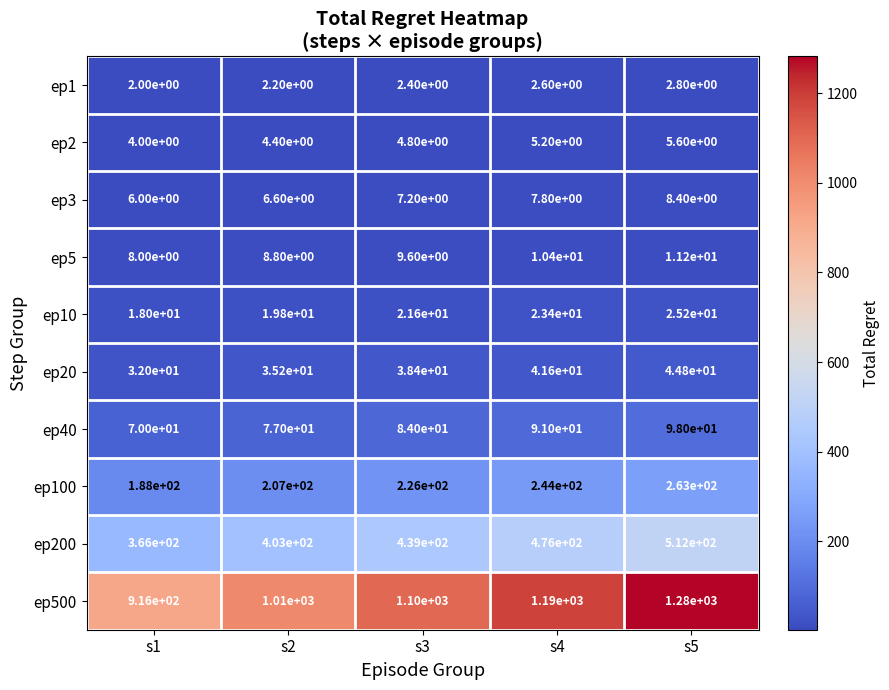

True or false: ep100 has a value of 226.0 at s3.

True